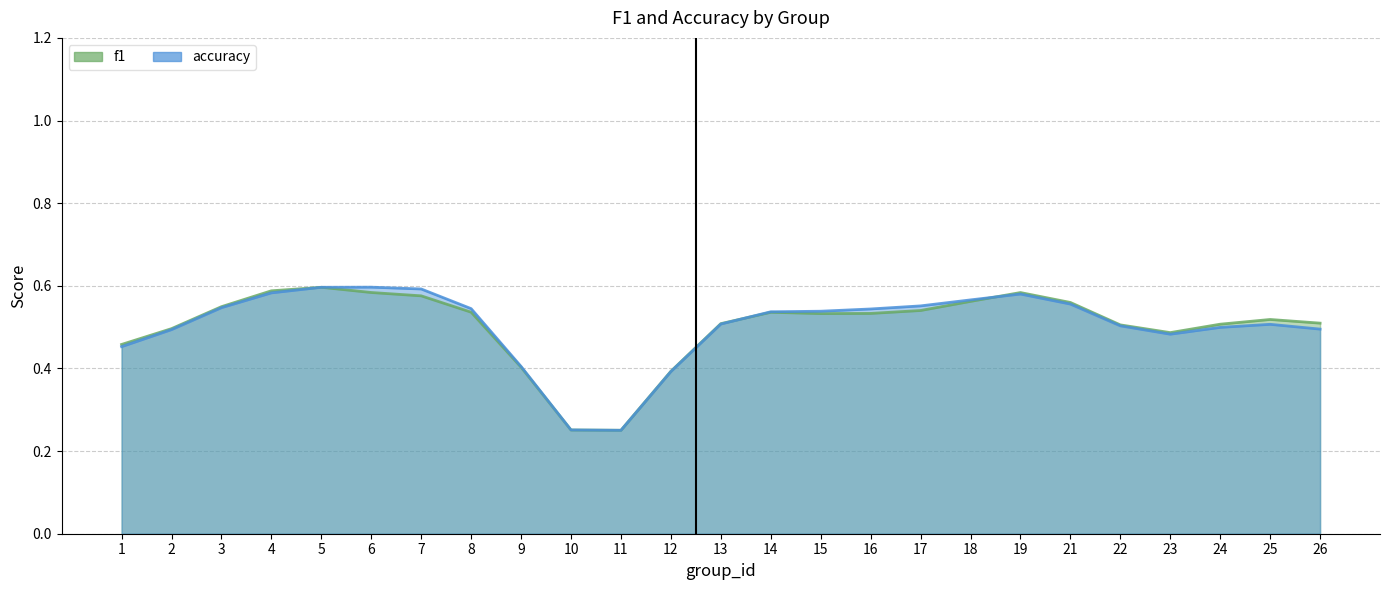

How many times do accuracy line and f1 line cross each other?

4